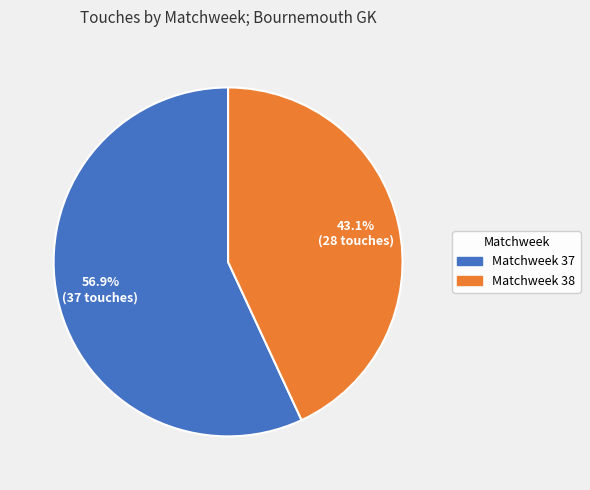

Which category accounts for the majority?

Matchweek 37